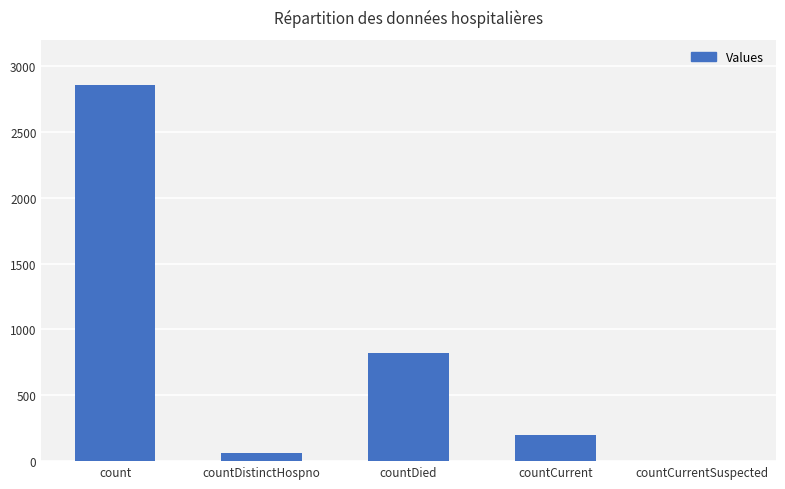

What is the sum of the values at countCurrentSuspected and countCurrent?

195